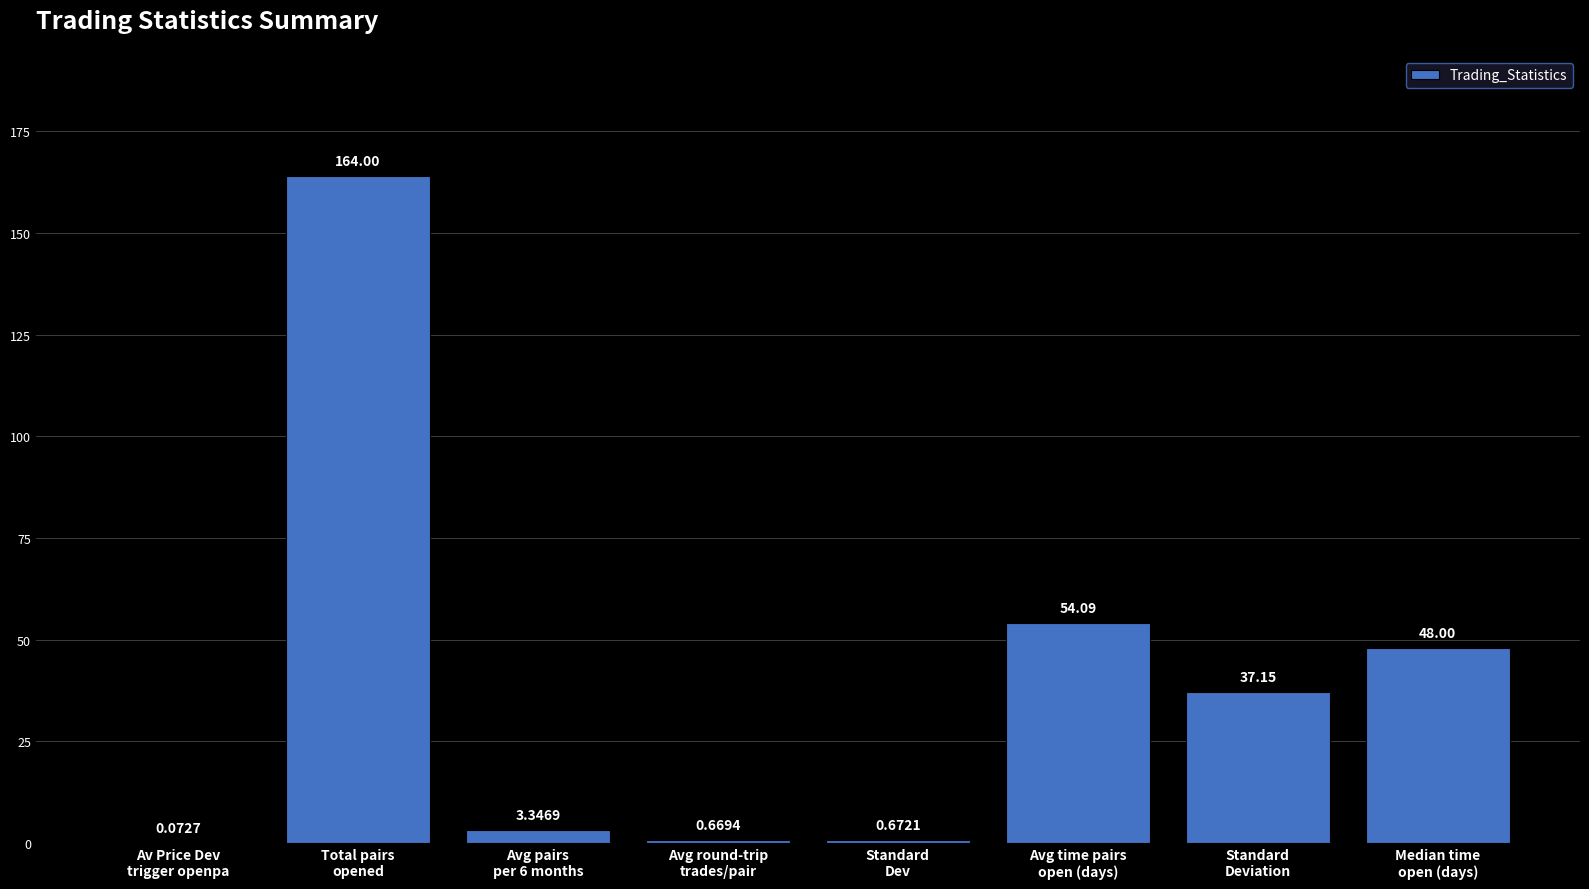

Are the bars grouped side by side (vs. stacked)?

No